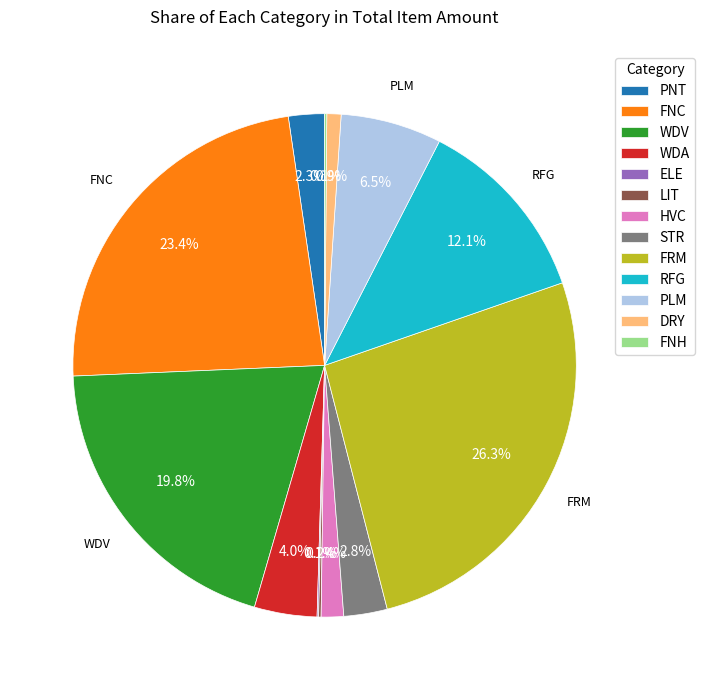

Which has a higher value, FRM or PNT?

FRM